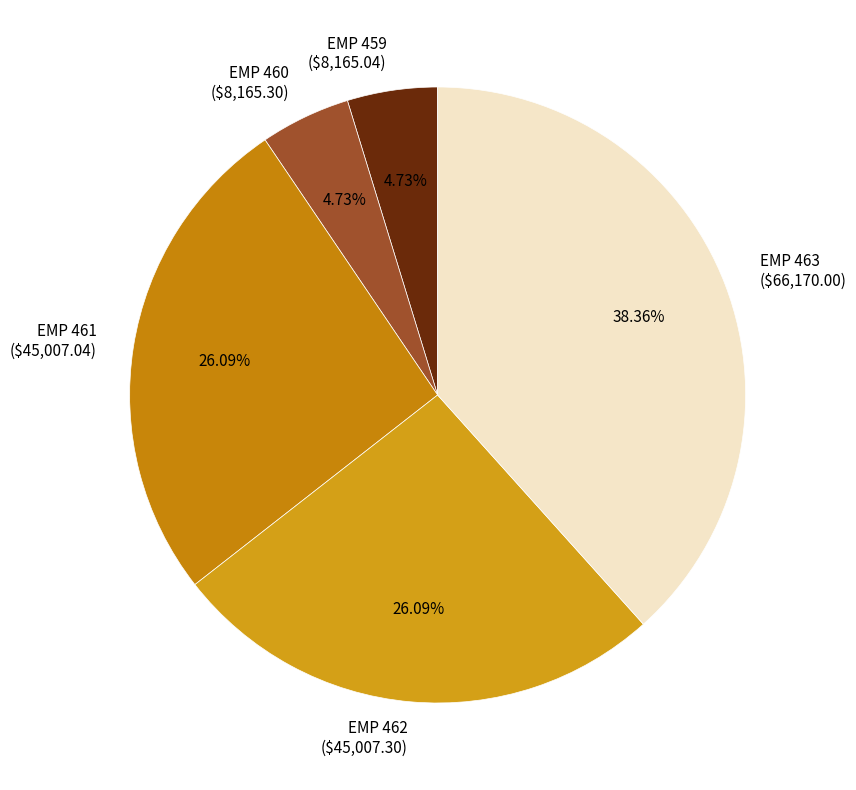

True or false: EMP 460 accounts for 5% of the total.

True